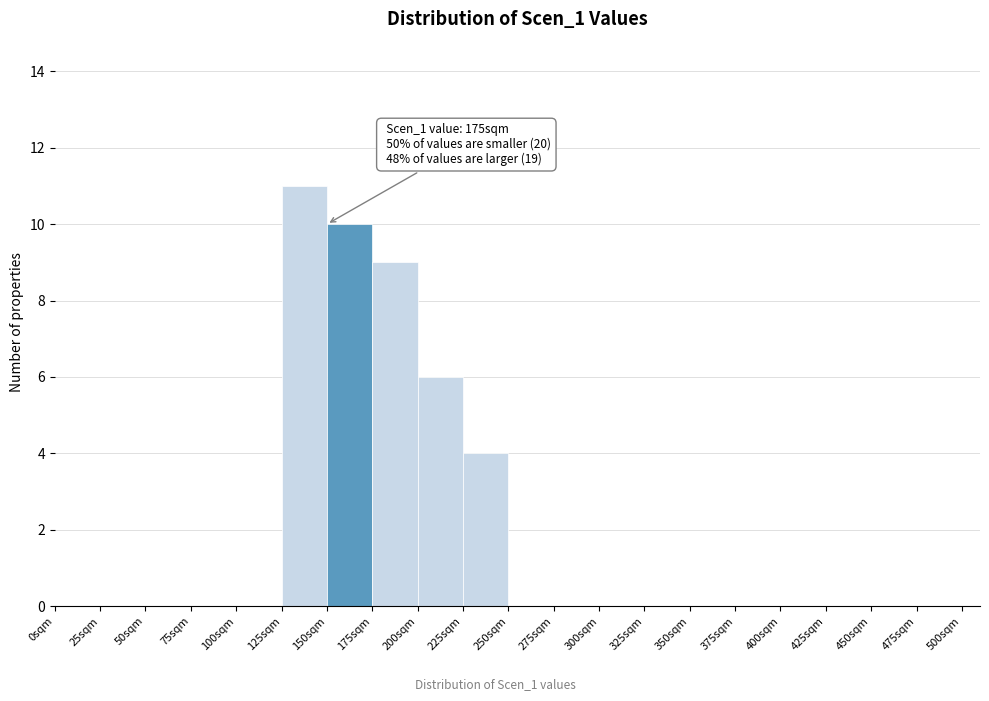

Over which range of the x-axis is the bar tallest?

125 to 150